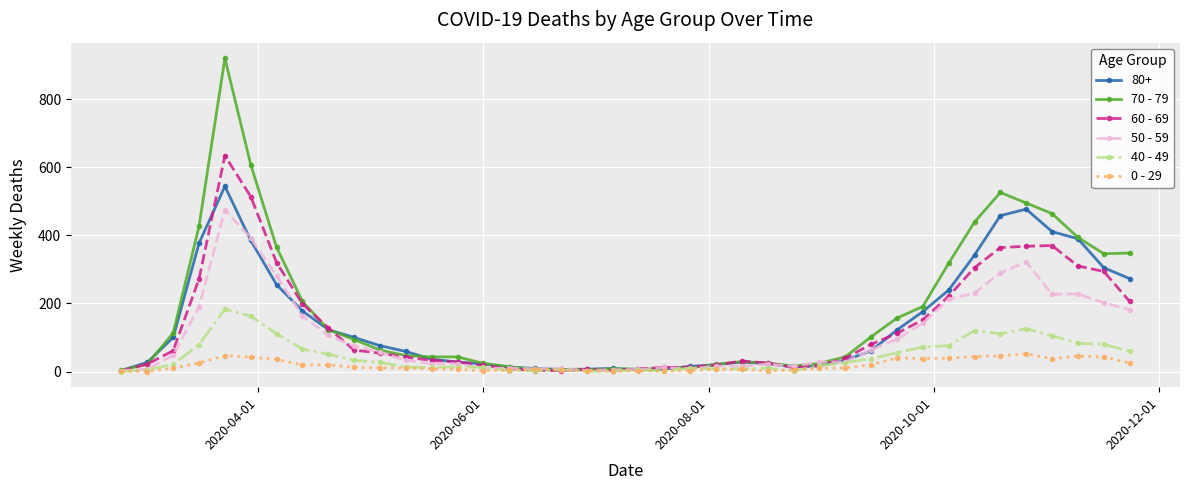

True or false: 50 - 59 has more than 0 interior local peaks.

True